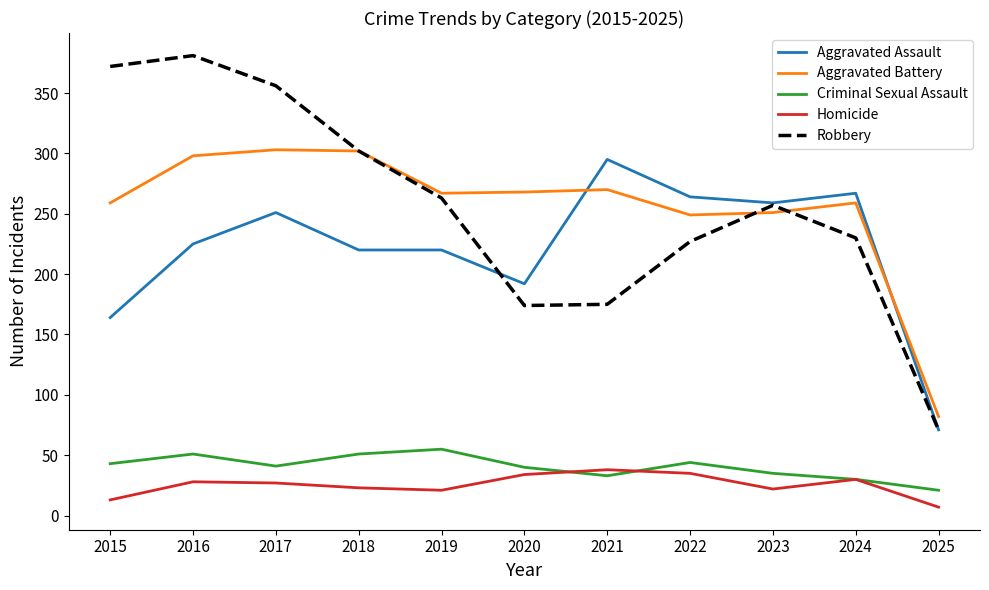

What is the difference between the highest and lowest values at 2016?

353